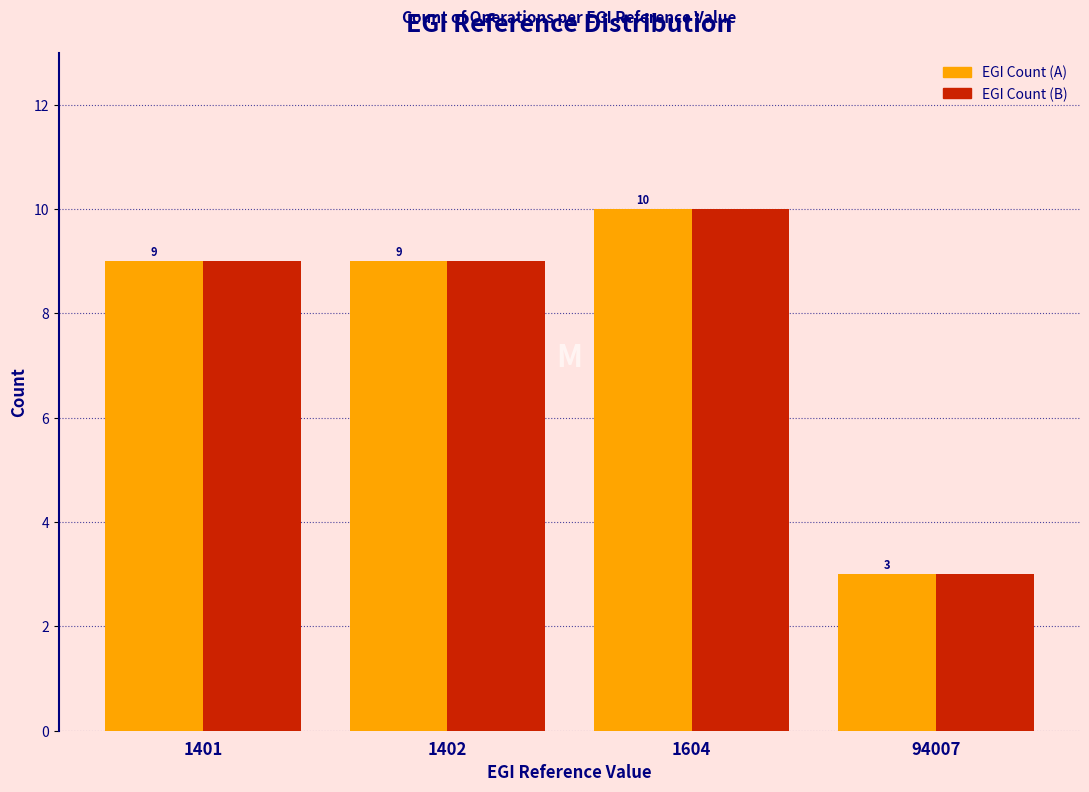

What is the minimum value shown in the chart?

3